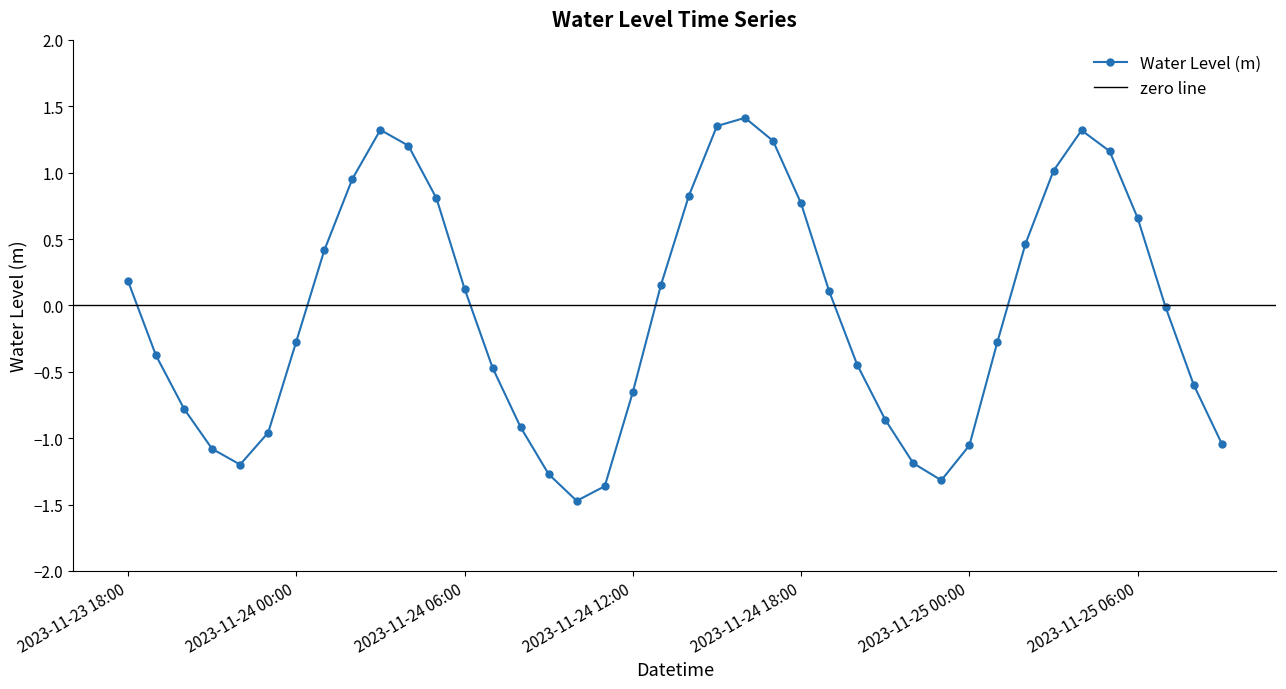

What is the maximum value shown in the chart?

1.4